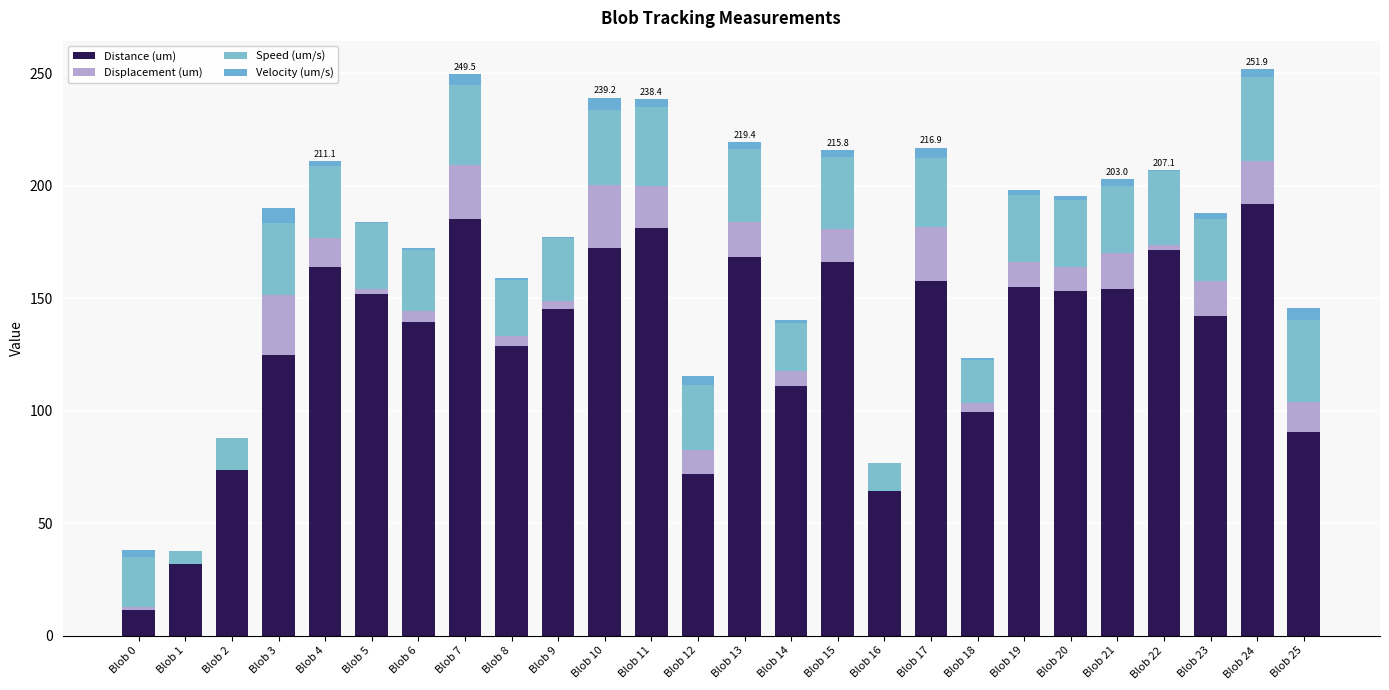

Does the chart contain stacked bars?

Yes